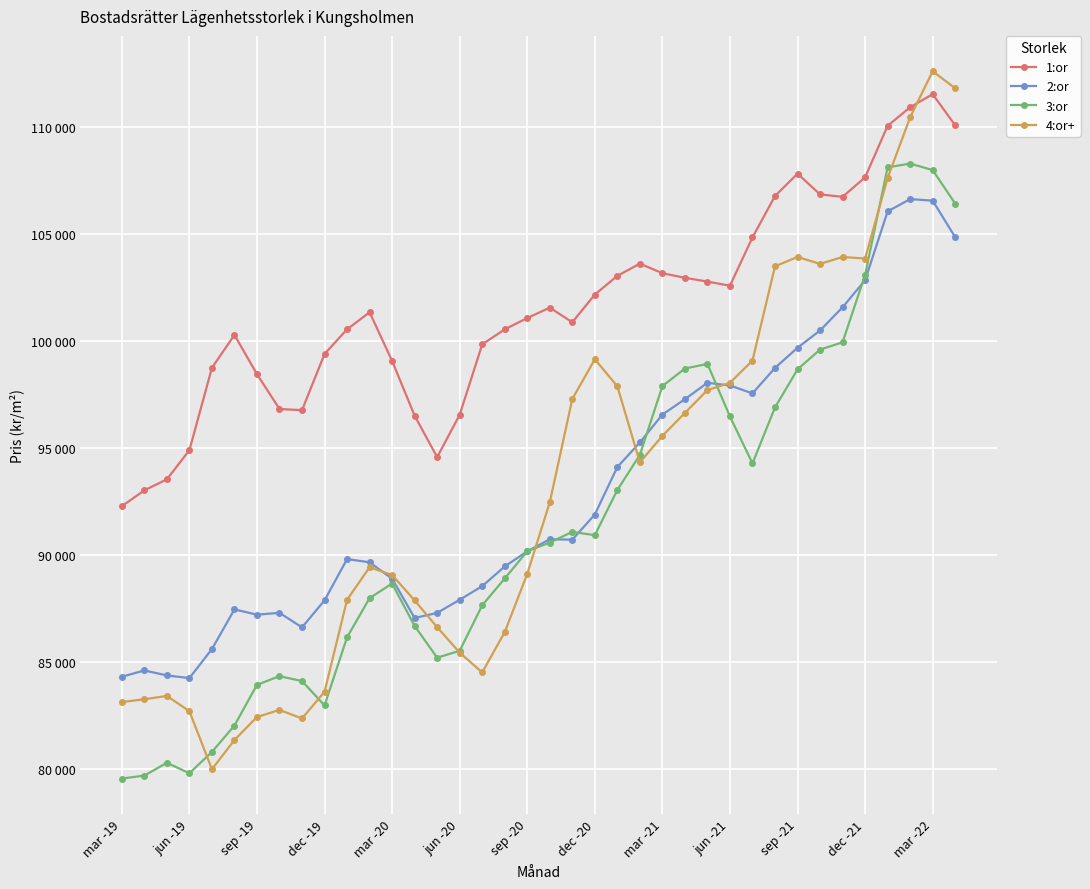

Which series has the widest spread of values?

4:or+